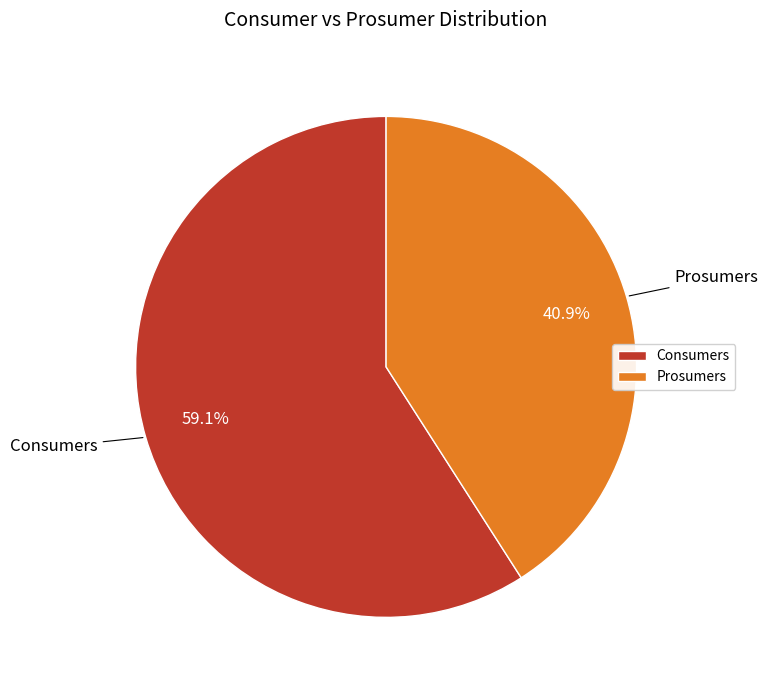

To the nearest percent, what portion does Prosumers represent?

41%